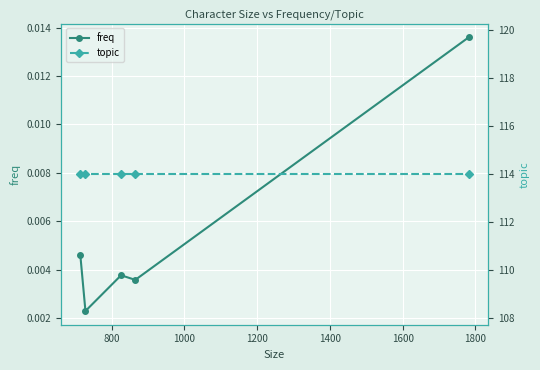

What is the value of the topic point at the 3rd from the left?

114.0